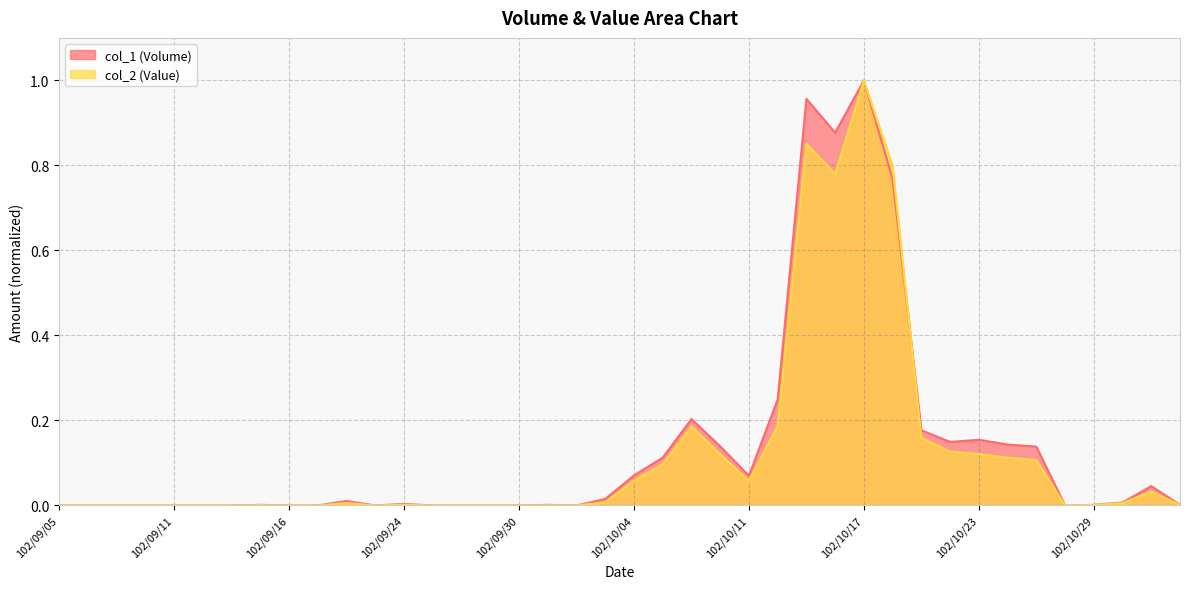

True or false: col_1 (Volume) has more than 1 interior local peaks.

True